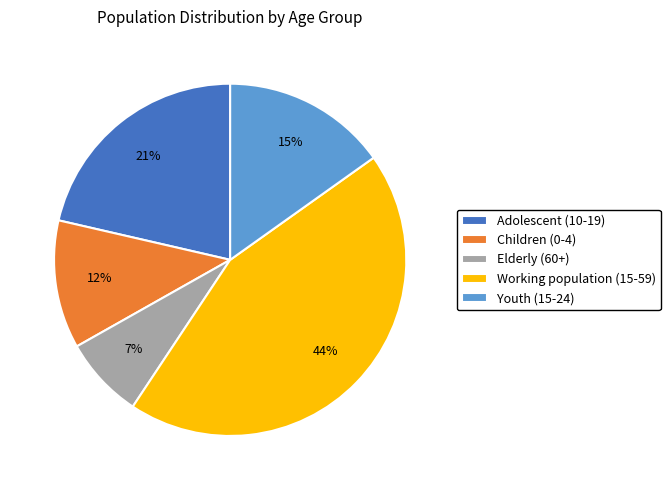

What is the smallest slice in the pie chart?

Elderly (60+)